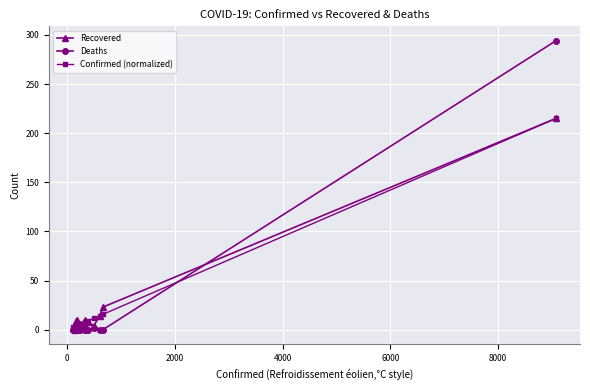

What is the greatest value displayed?

294.0